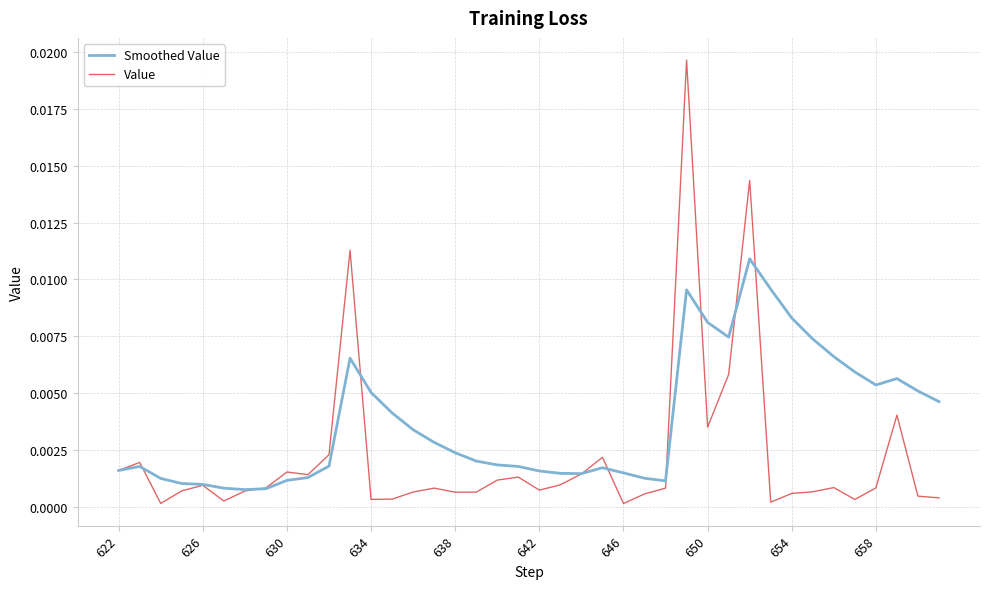

Rank the series by their maximum value, from highest to lowest.

Value, Smoothed Value